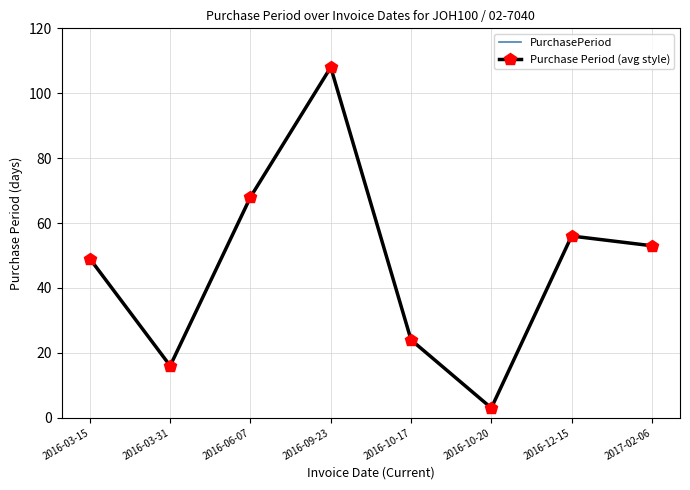

Reading left to right, what are all the values shown in this chart?

PurchasePeriod: 2016-03-15=49	2016-03-31=16	2016-06-07=68	2016-09-23=108	2016-10-17=24	2016-10-20=3	2016-12-15=56	2017-02-06=53
Purchase Period (avg style): 2016-03-15=49	2016-03-31=16	2016-06-07=68	2016-09-23=108	2016-10-17=24	2016-10-20=3	2016-12-15=56	2017-02-06=53